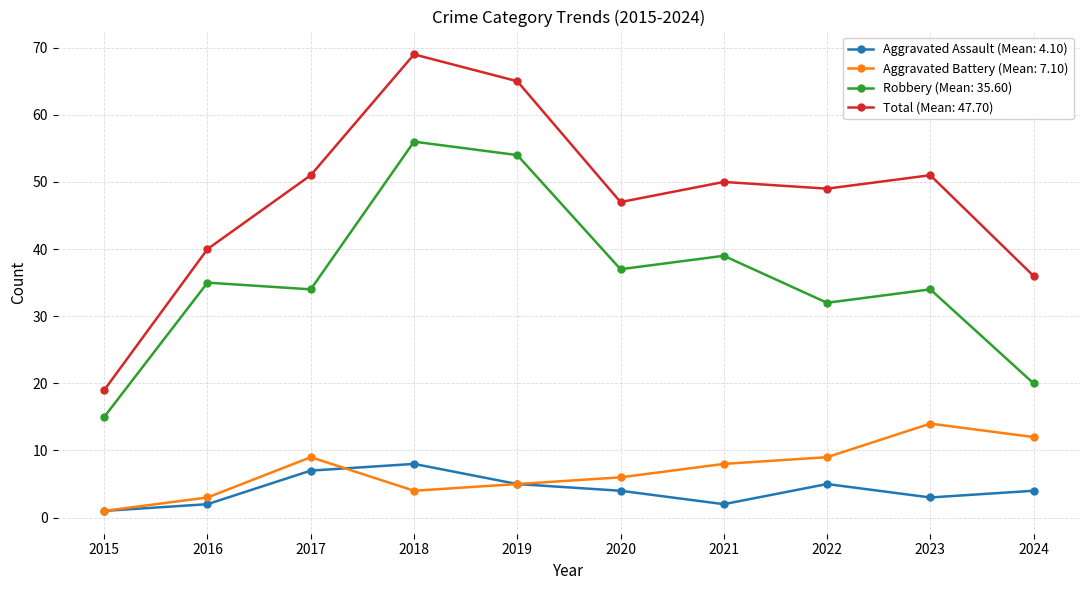

Is this an area chart (filled region under the line)?

No